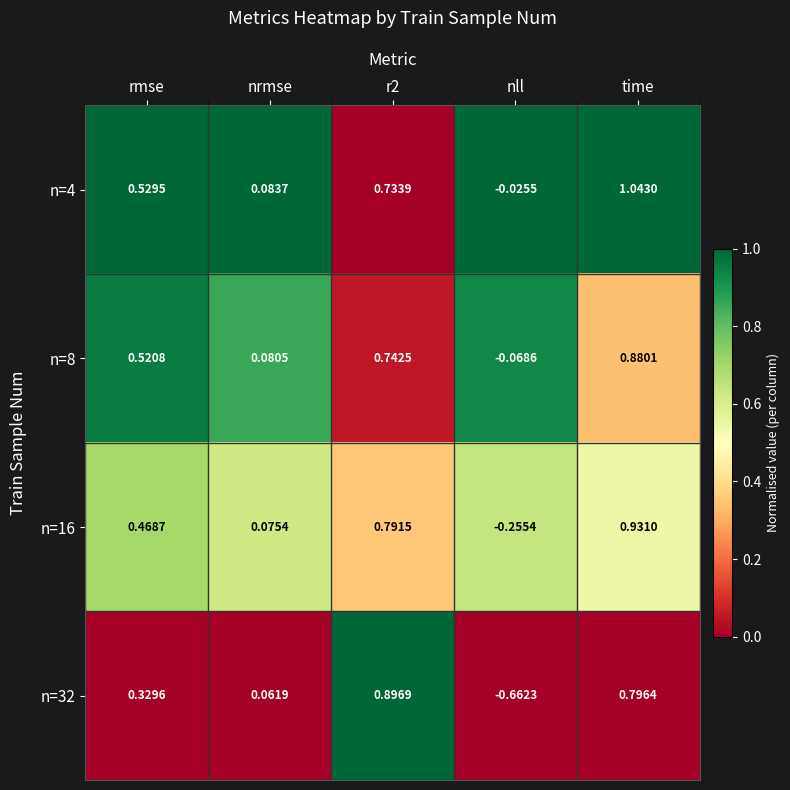

Is the value of n=8 at r2 greater than the value of n=16 at r2?

No